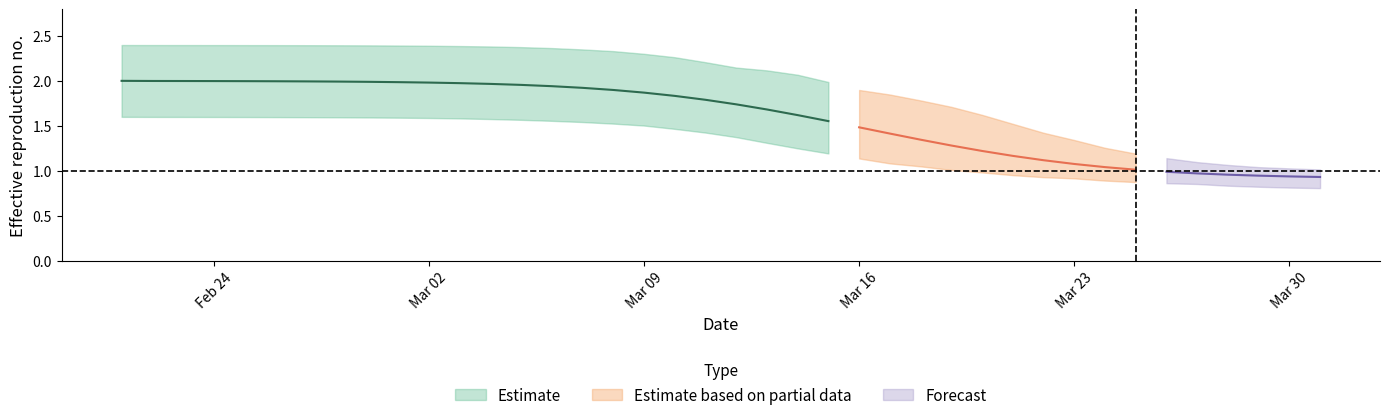

What is the spread (max minus min) of values at 17?

0.8